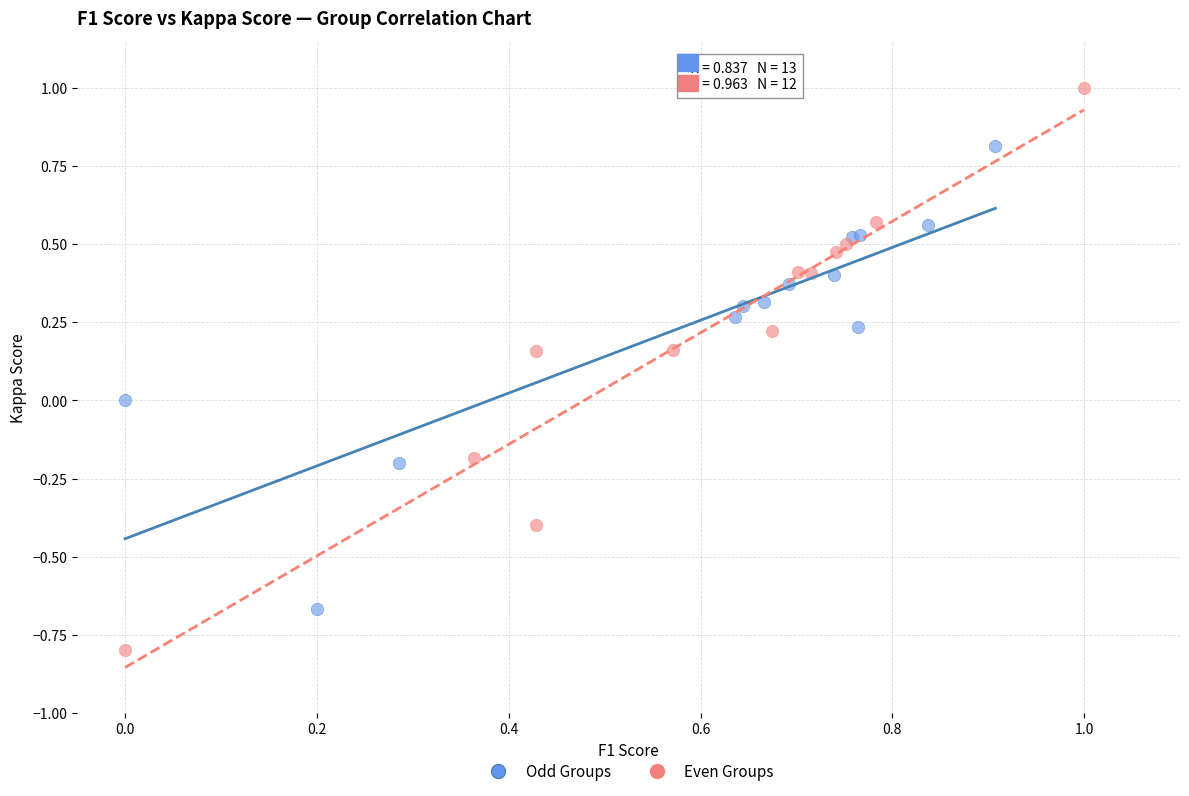

Which series reaches the maximum Y coordinate?

Even Groups